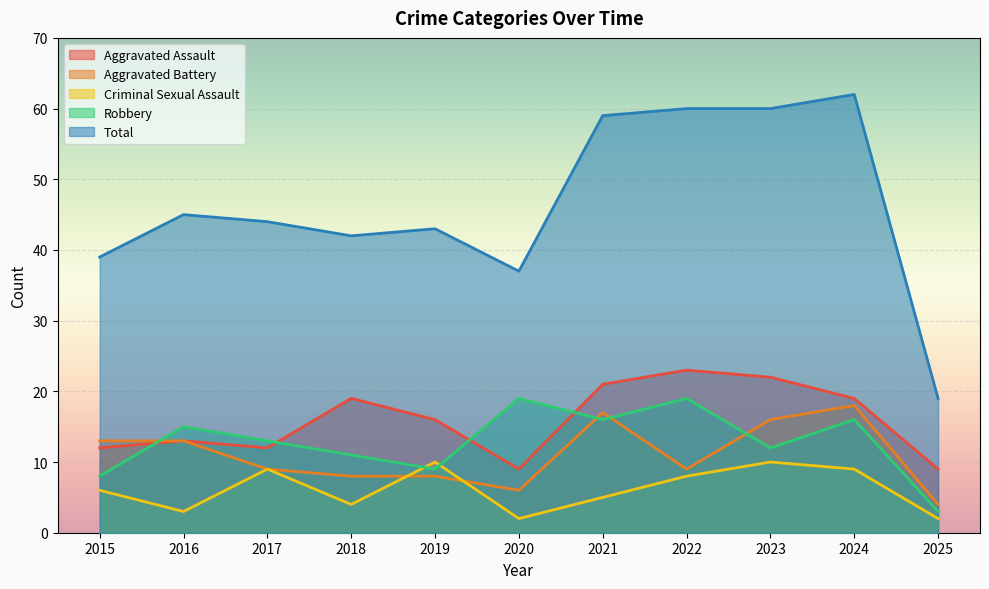

What is the approximate value of Aggravated Battery at 2016?

13